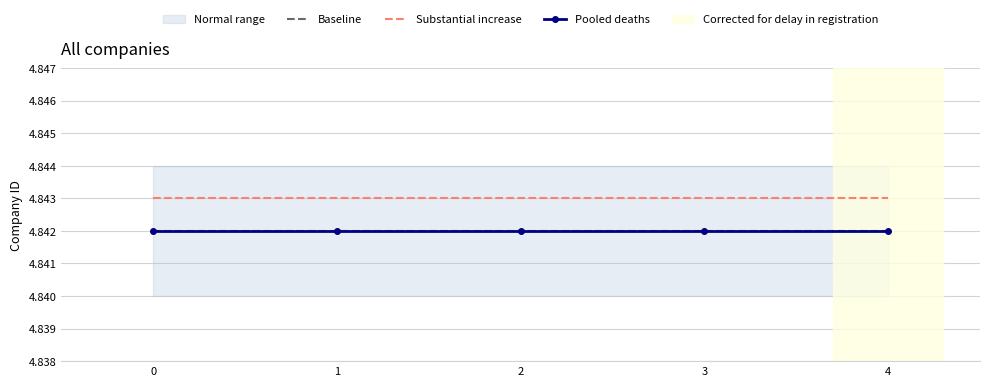

Which category has the highest value in the Substantial increase series?

−1